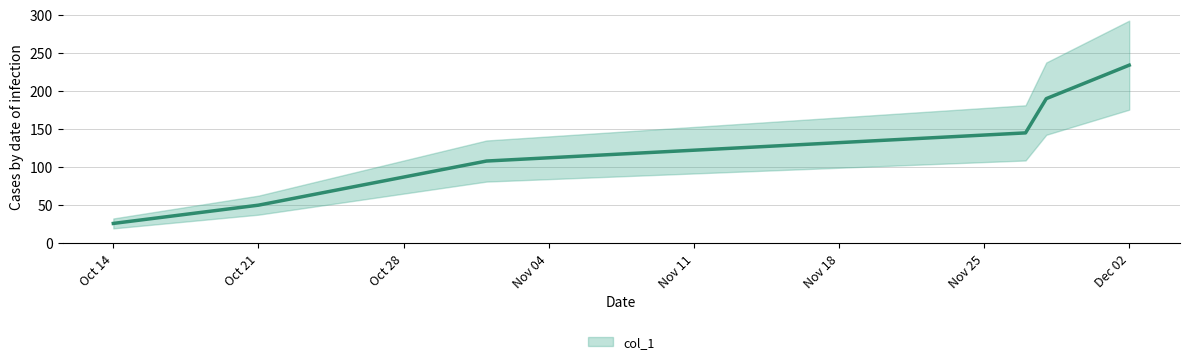

What is the sum of the values at 2024-12-02 and 2024-11-28?

424